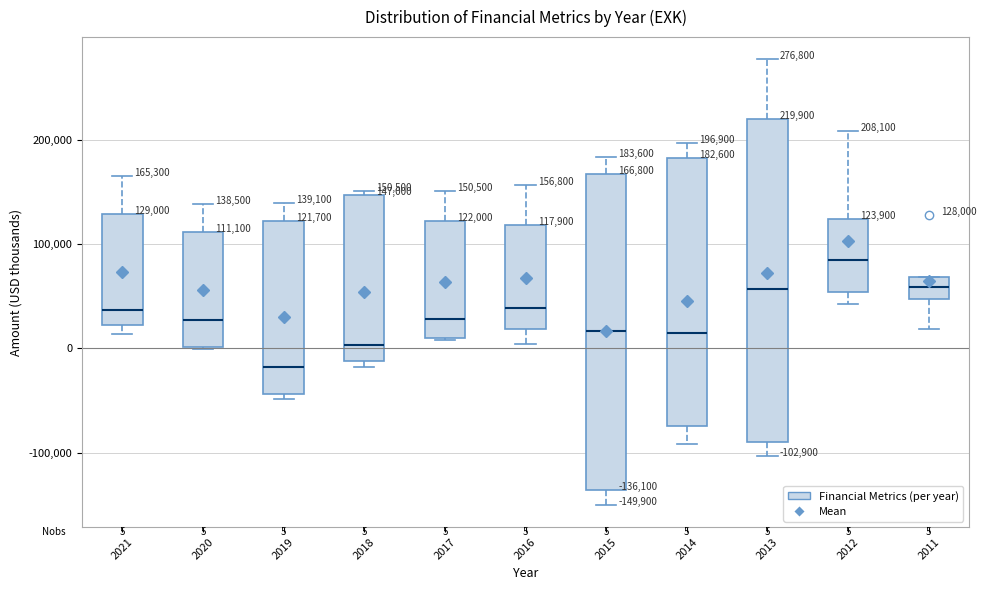

Which box's median line is the lowest?

2019